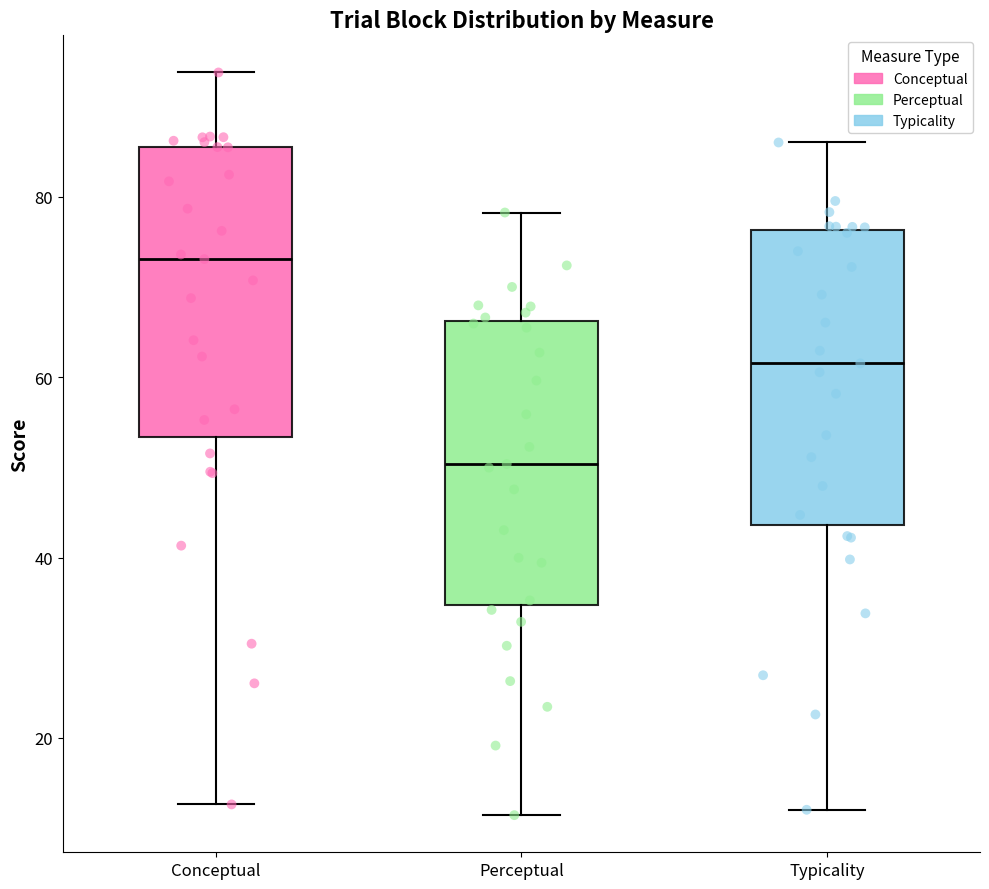

Which box's median line is the lowest?

Perceptual